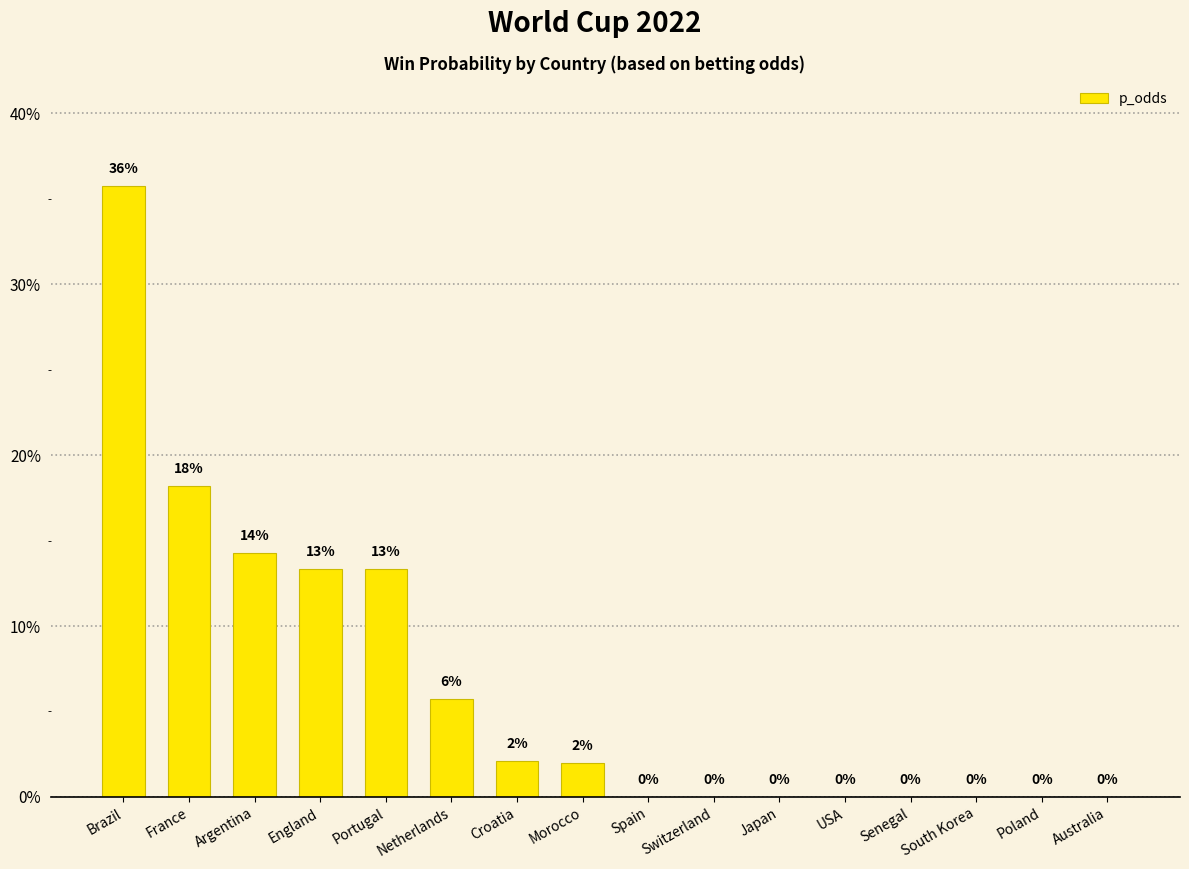

Which label corresponds to the largest value in the chart?

Brazil